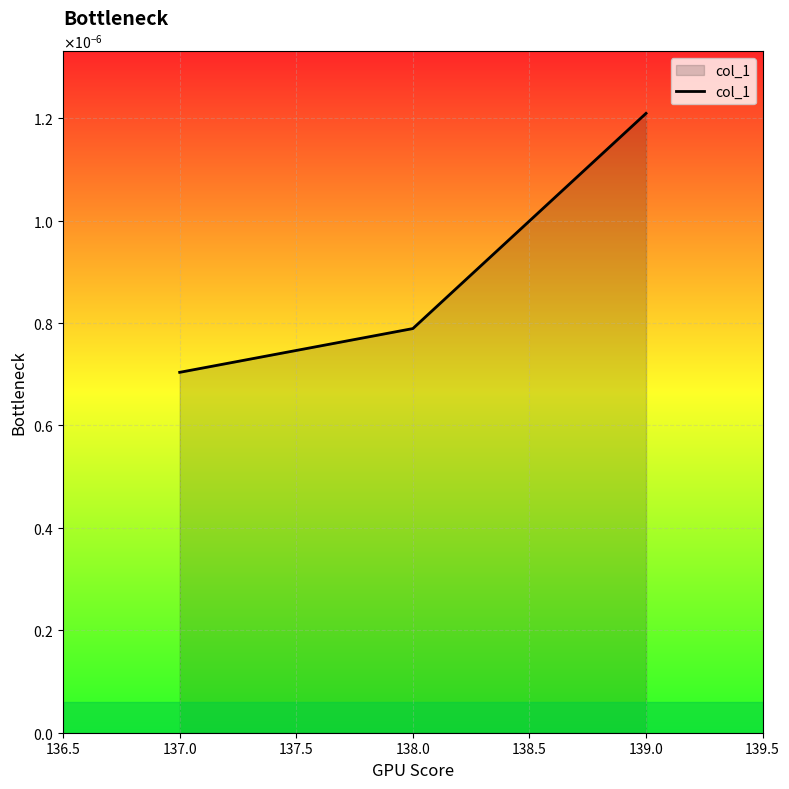

List the labels in order of value, smallest first.

137.0, 138.0, 139.0